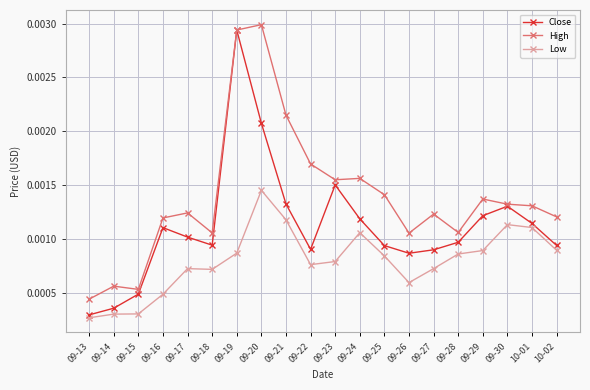

Does the chart have visible grid lines?

Yes